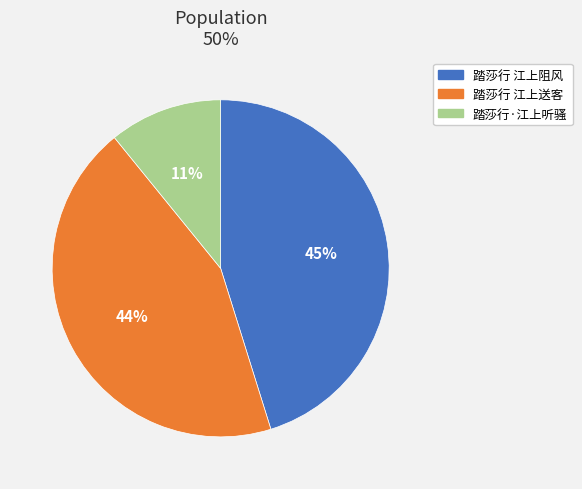

True or false: 踏莎行 江上送客 accounts for 30% of the total.

False